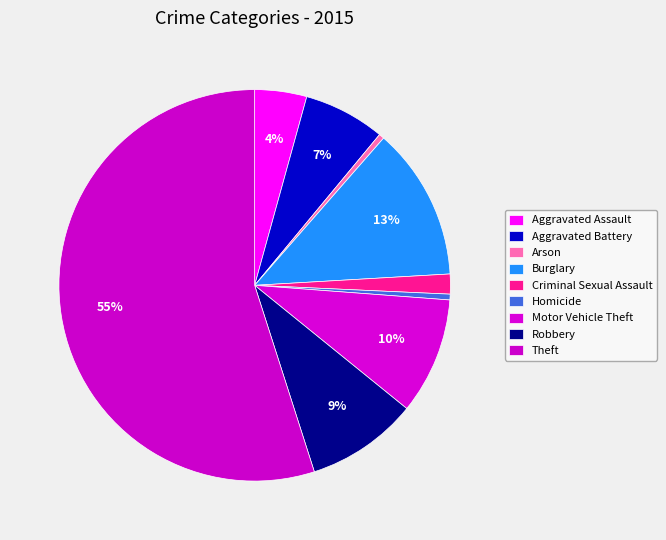

The Aggravated Battery slice represents 1% of the pie. True or false?

False